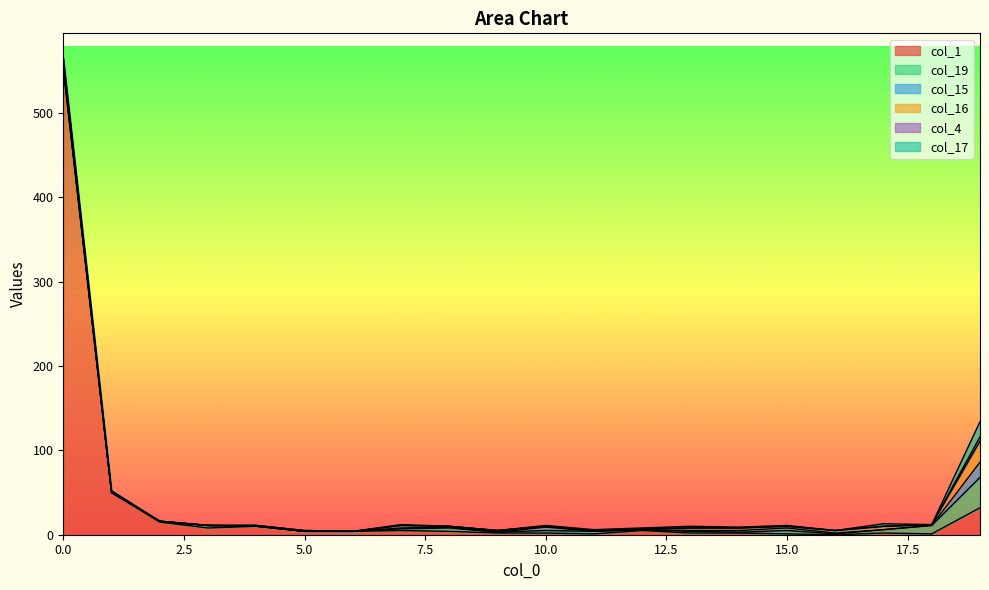

What are all the series names shown in the legend?

col_1, col_19, col_15, col_16, col_4, col_17